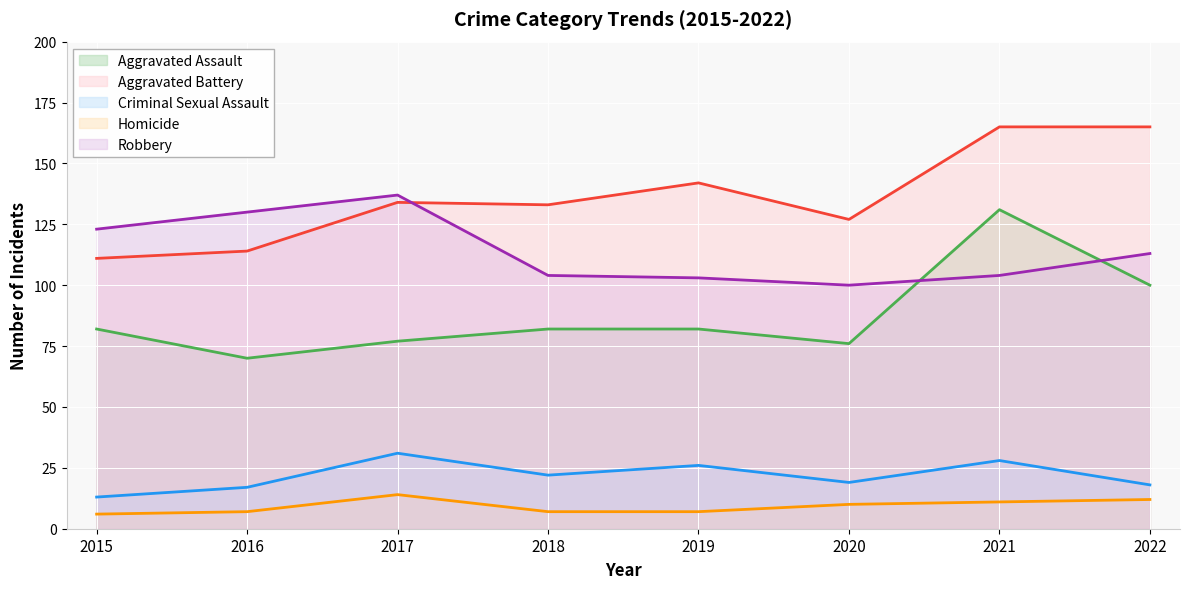

Count the number of data series in this chart.

5